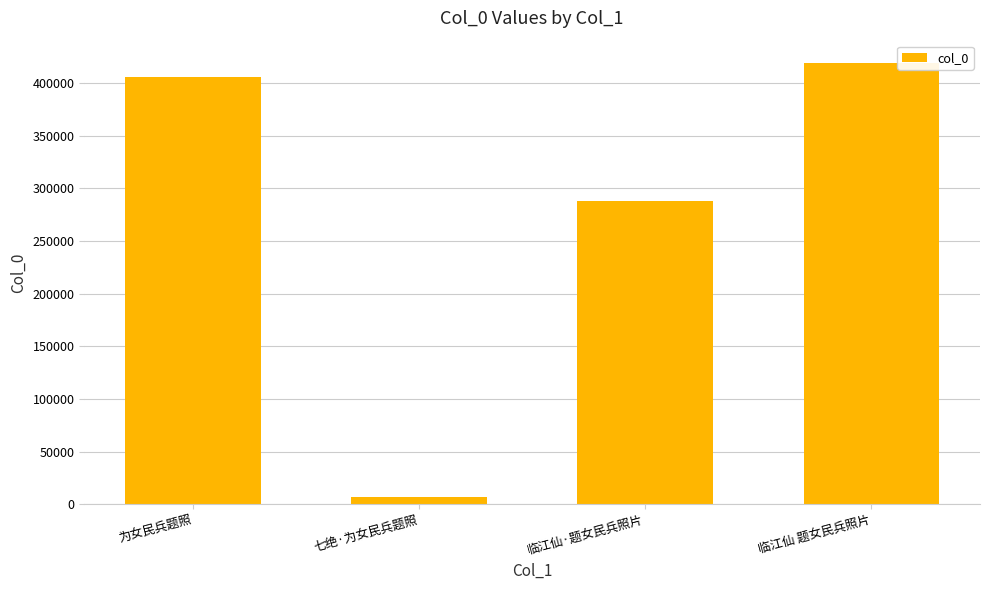

Read the value at 为女民兵题照, to the nearest 100.

405800